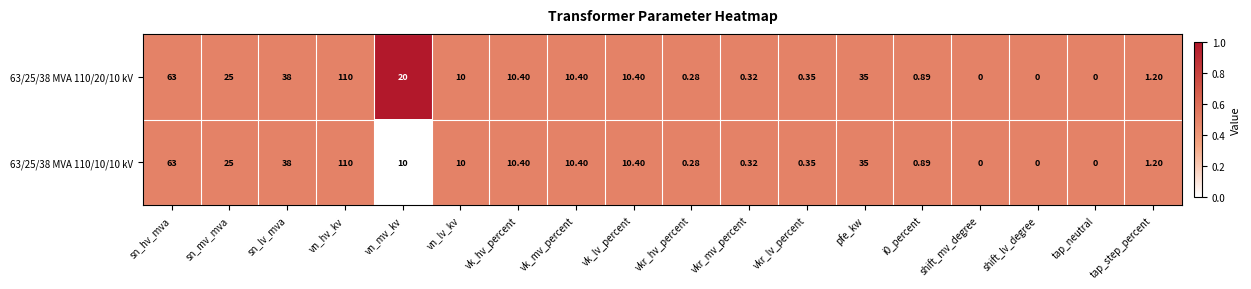

Which label corresponds to the largest value in the chart?

vn_hv_kv